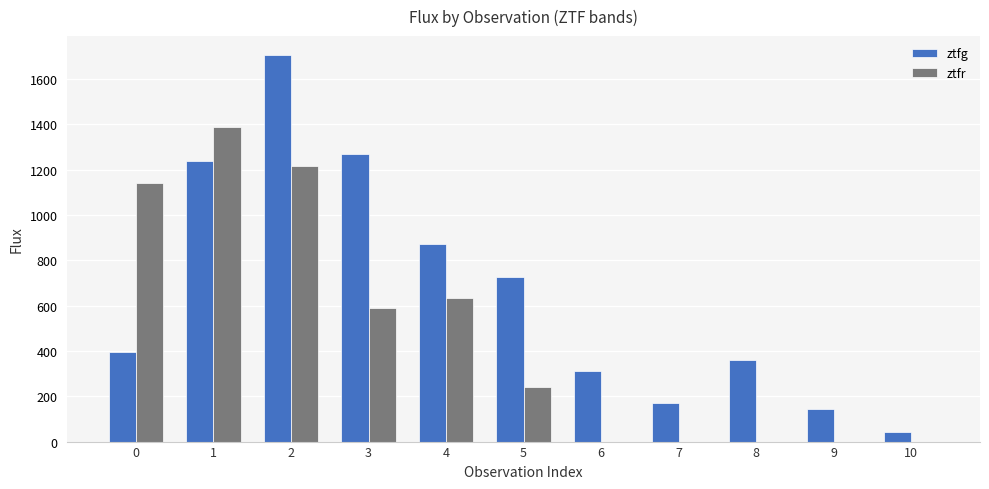

Are the bars horizontal?

No